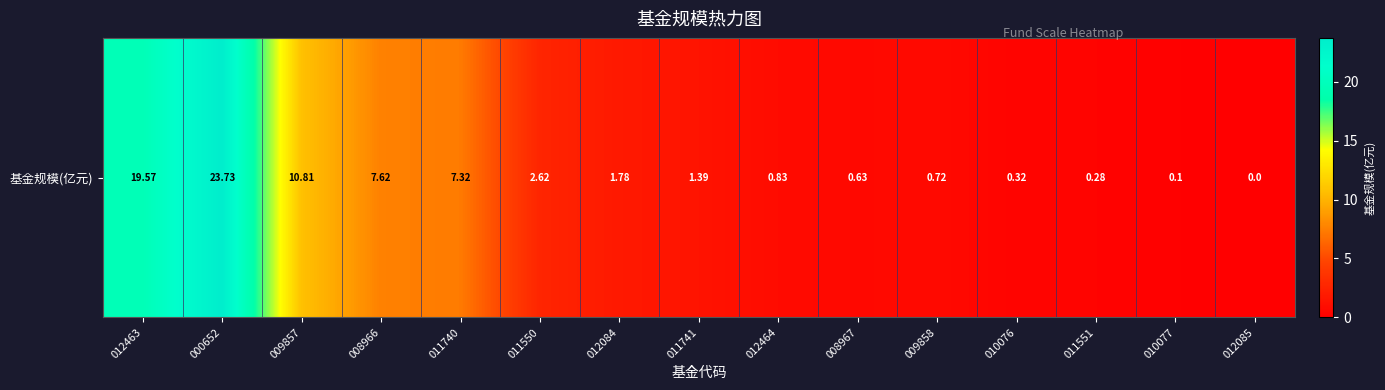

What is the change in value from 011550 to 010076?

-2.3